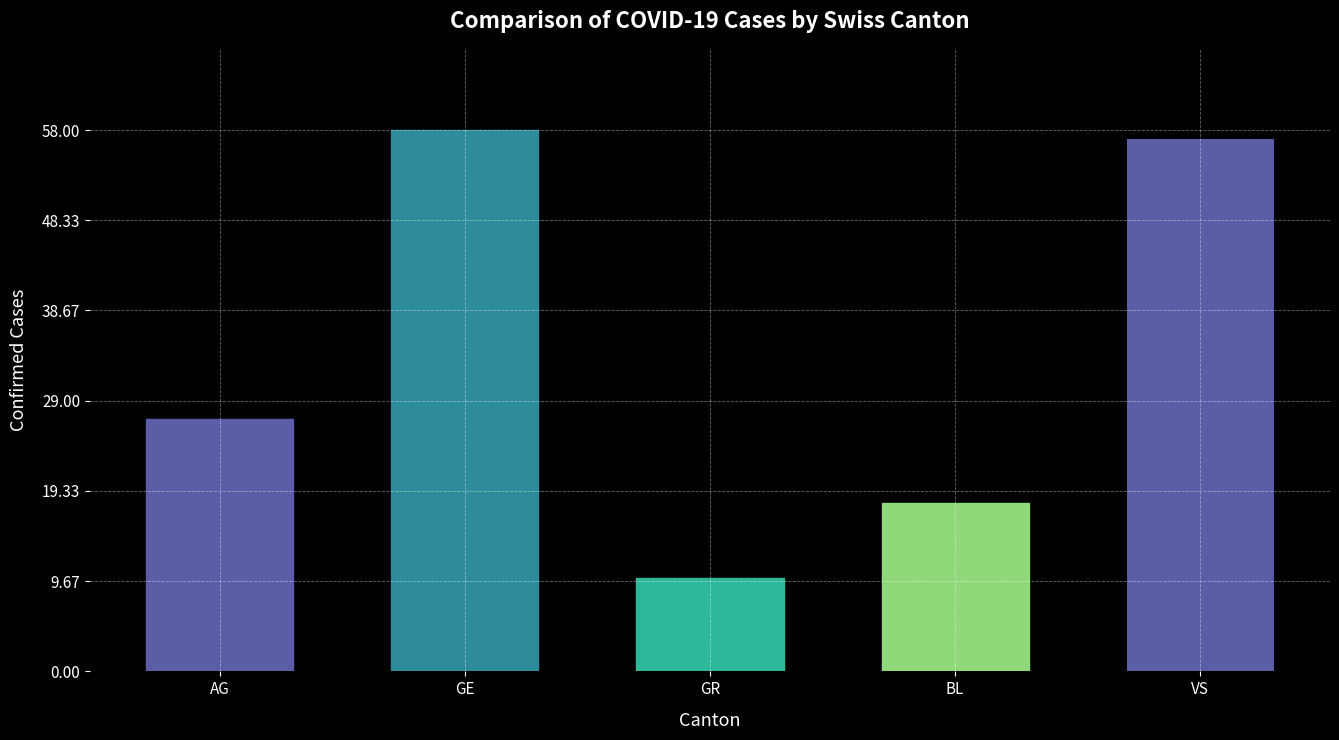

Reading left to right, transcribe all the data shown in this chart.

27	58	10	18	57